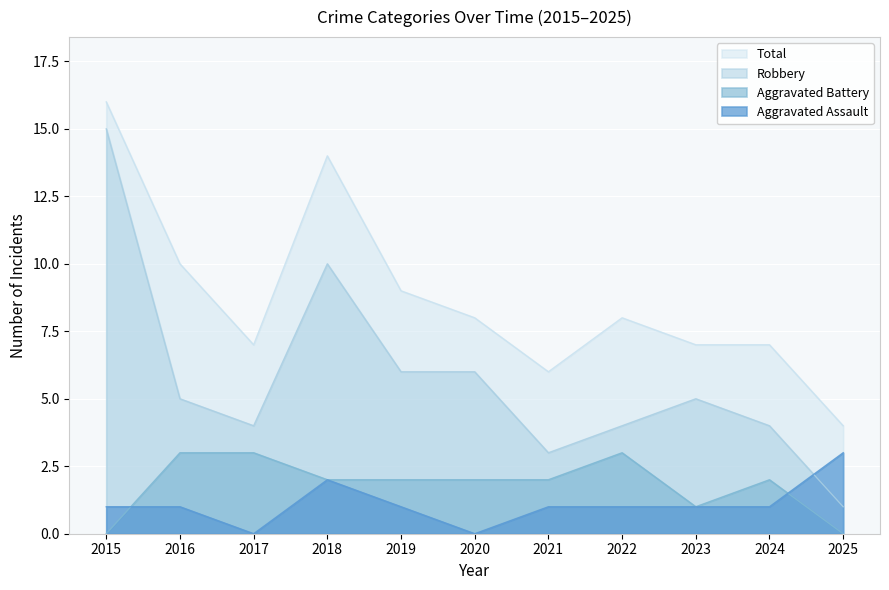

How many data points does each series have?

11